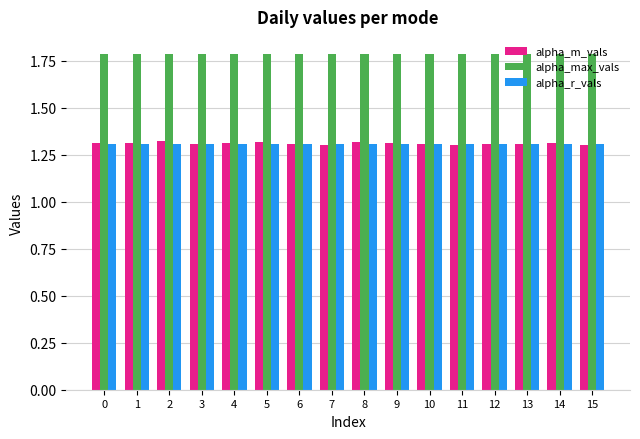

What is the total value across all series at 3?

4.4